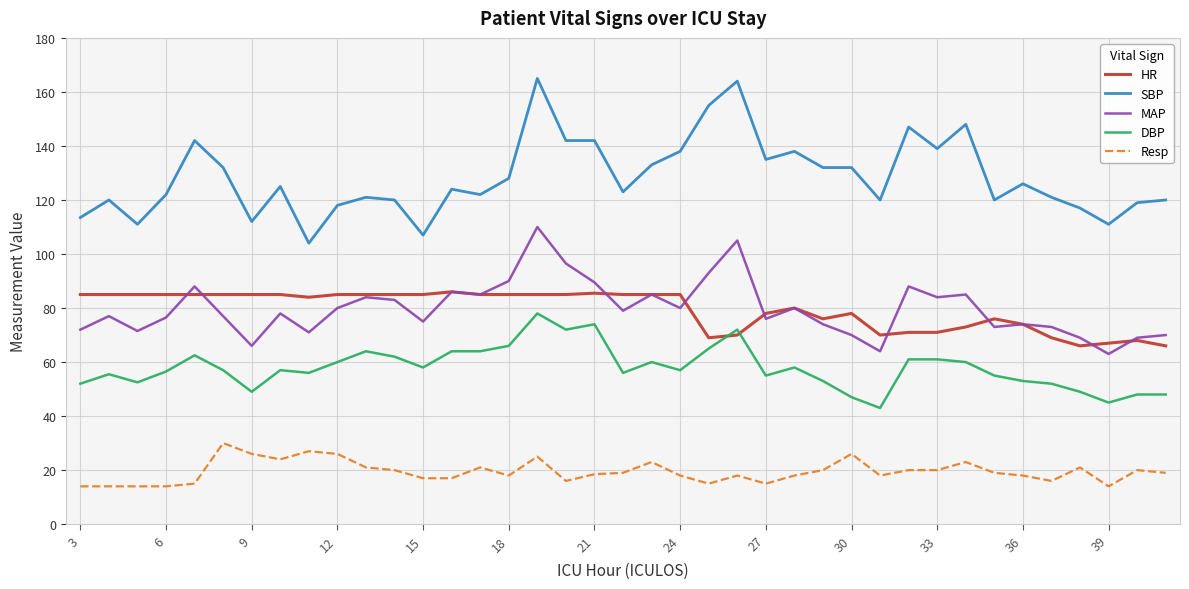

List the series in order of their peak value, lowest first.

Resp, DBP, HR, MAP, SBP